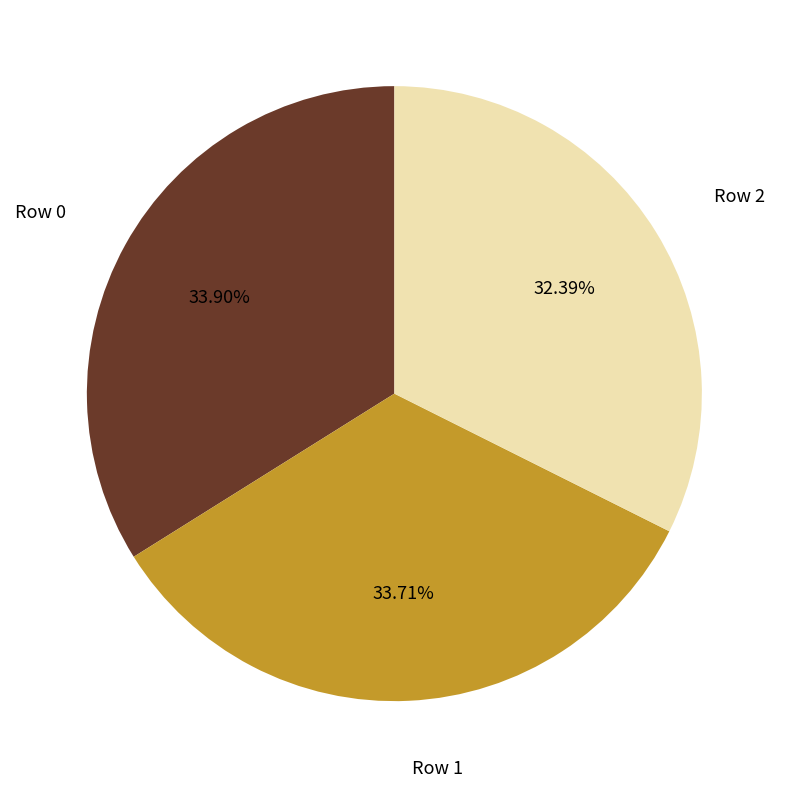

To the nearest percent, what is the difference between the largest and smallest slice percentages?

2%